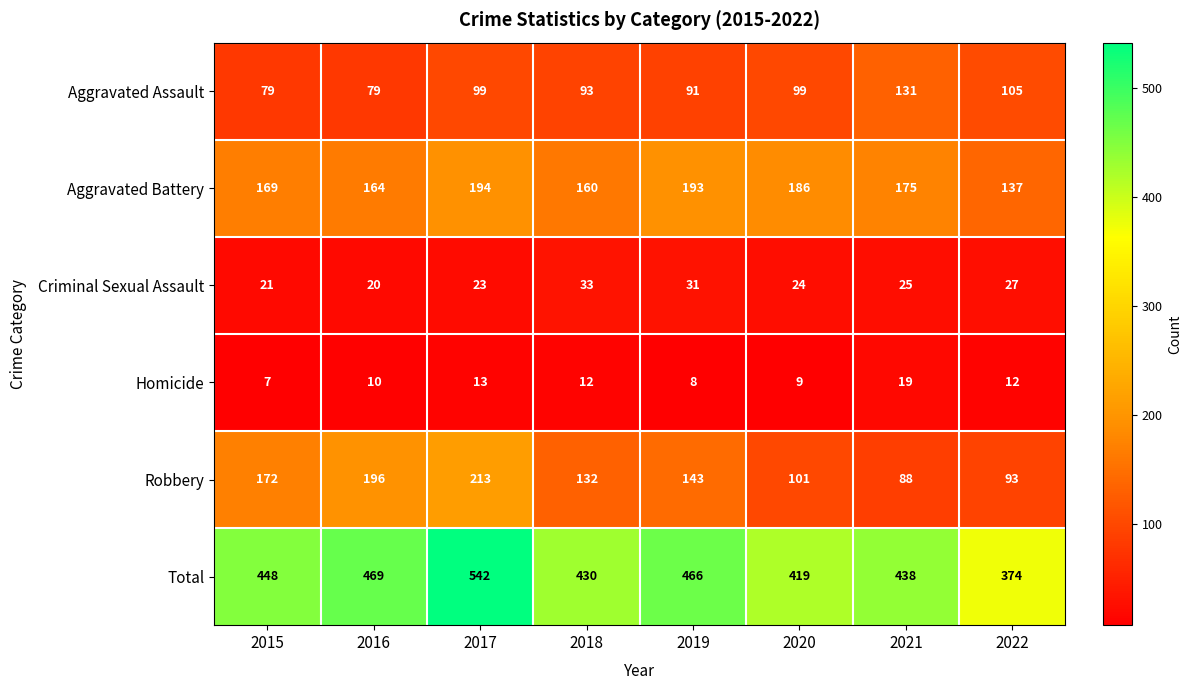

How many values in the Homicide series are below 12?

4